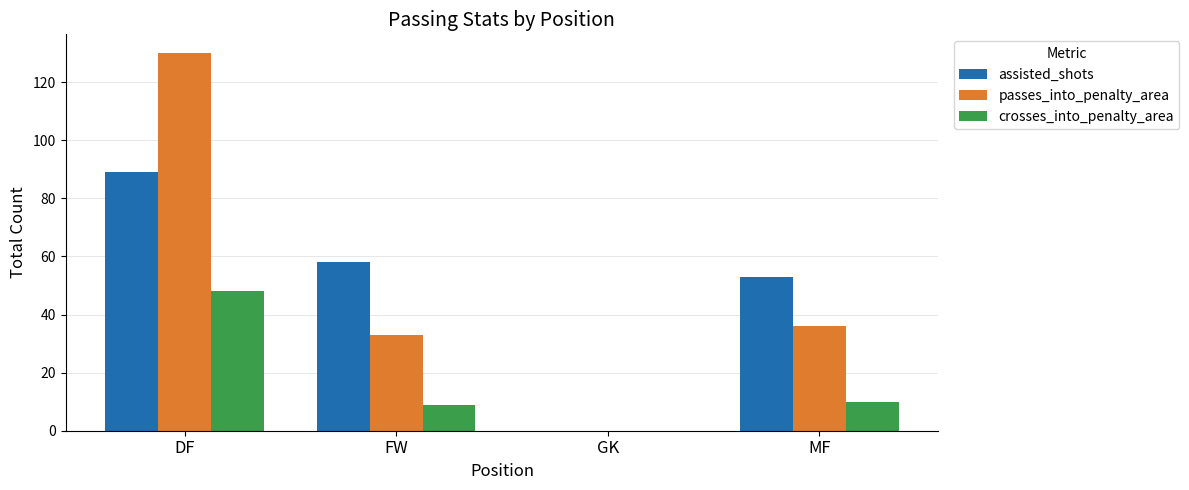

At which category is the sum across all series the highest?

DF